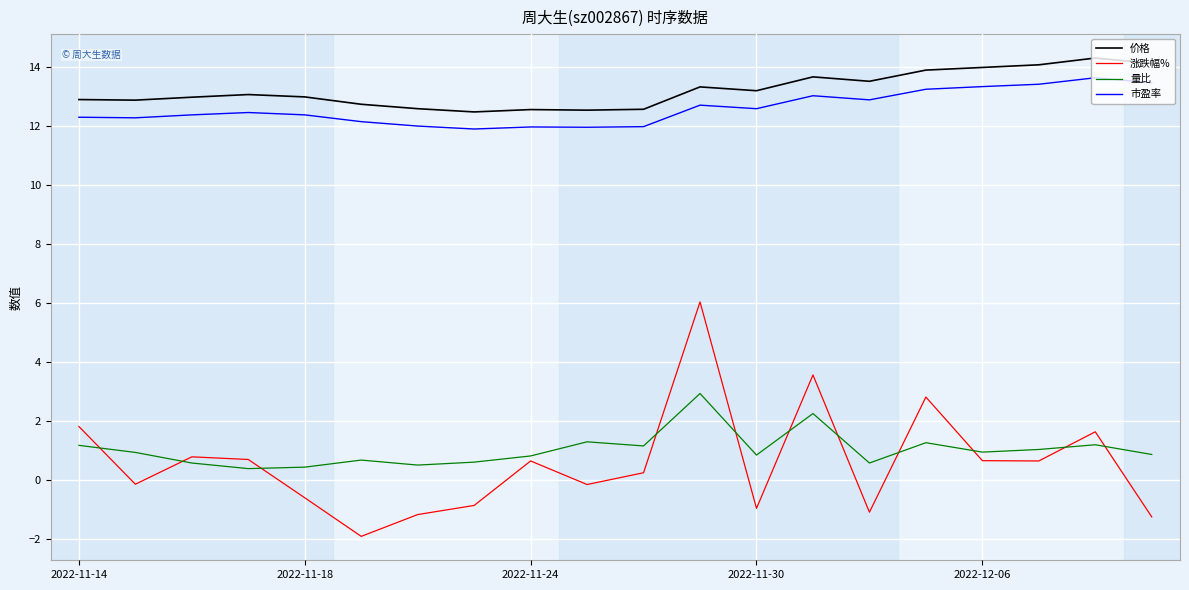

Is this an area chart (filled region under the line)?

No